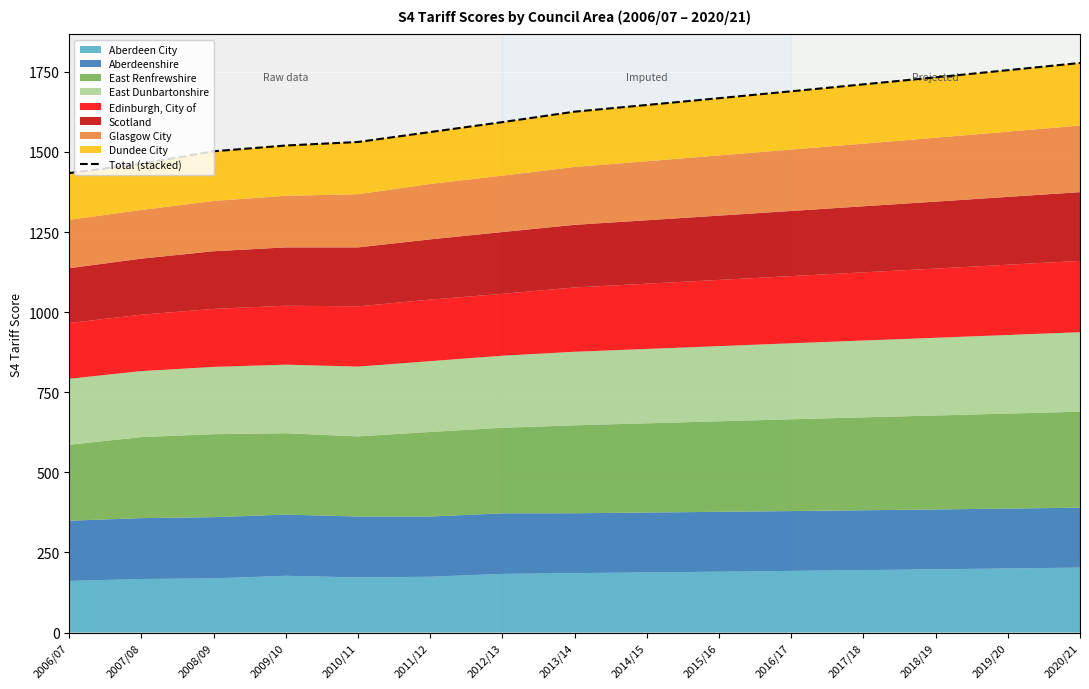

What is the label of the 10th point from the right?

2011/12